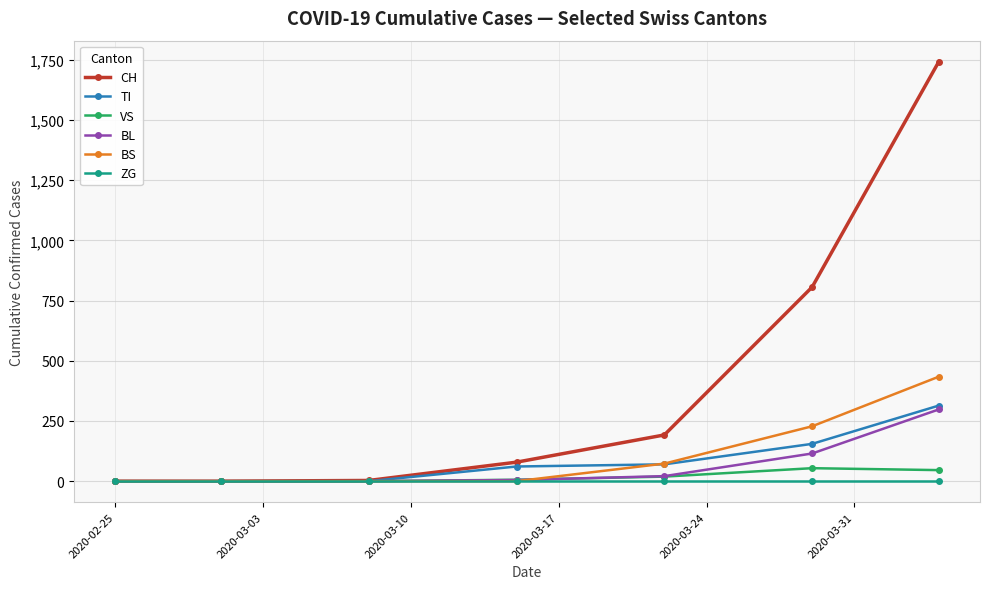

Which series has the widest spread of values?

CH